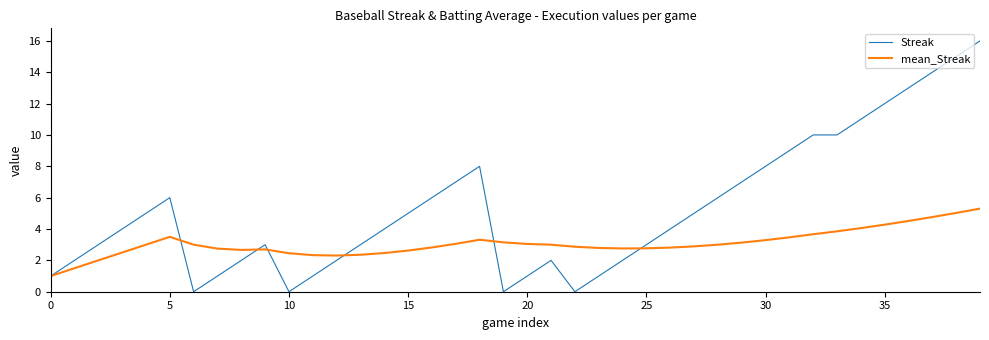

What are all the series names shown in the legend?

Streak, mean_Streak